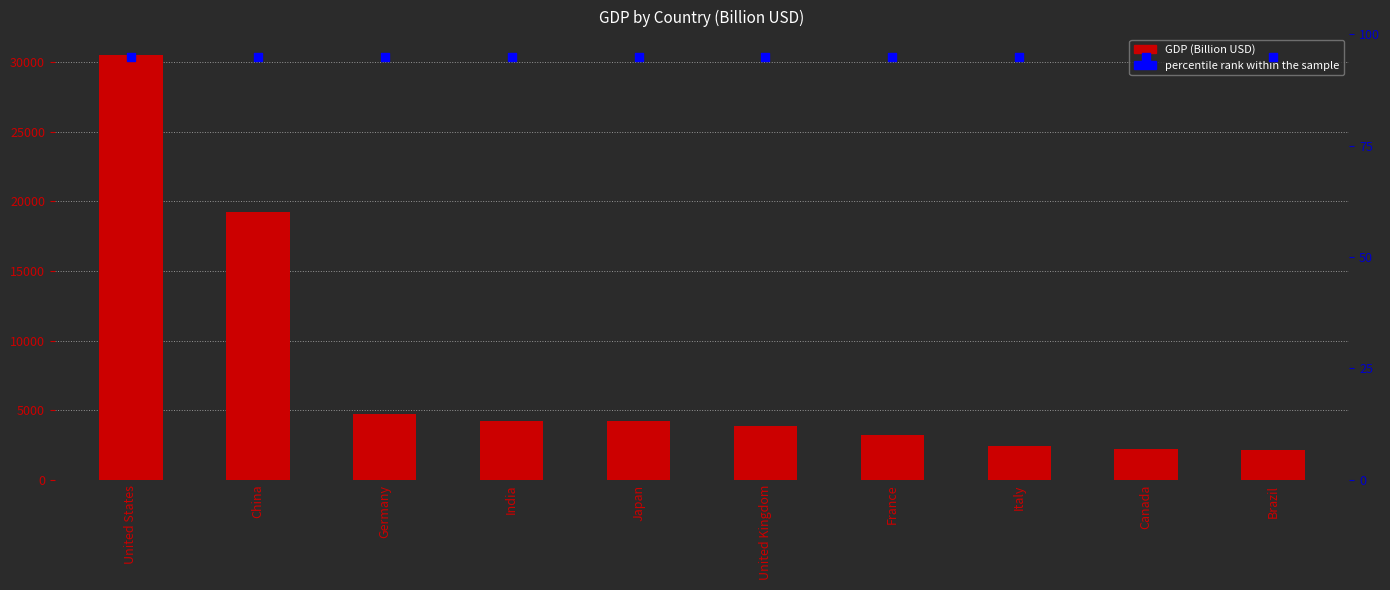

At how many categories does at least one series exceed 9851?

2